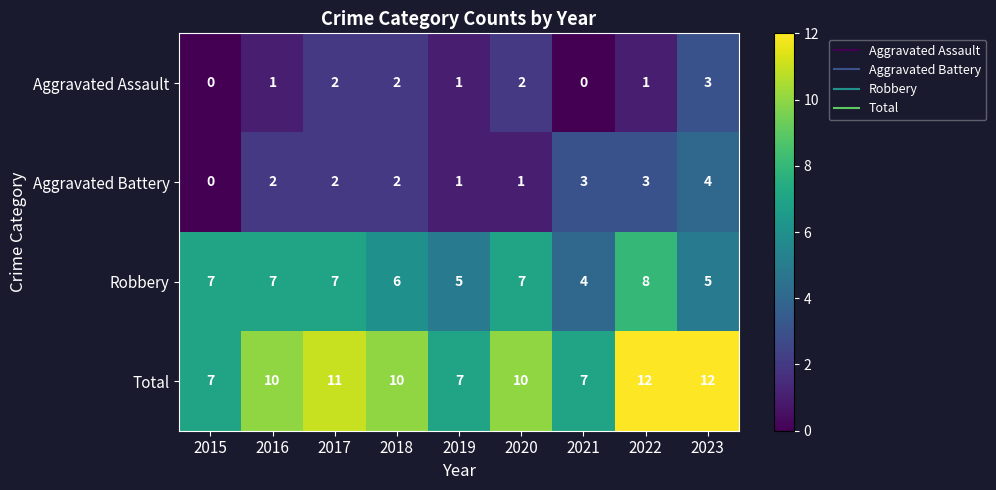

At which label is Robbery closest to 6?

2018